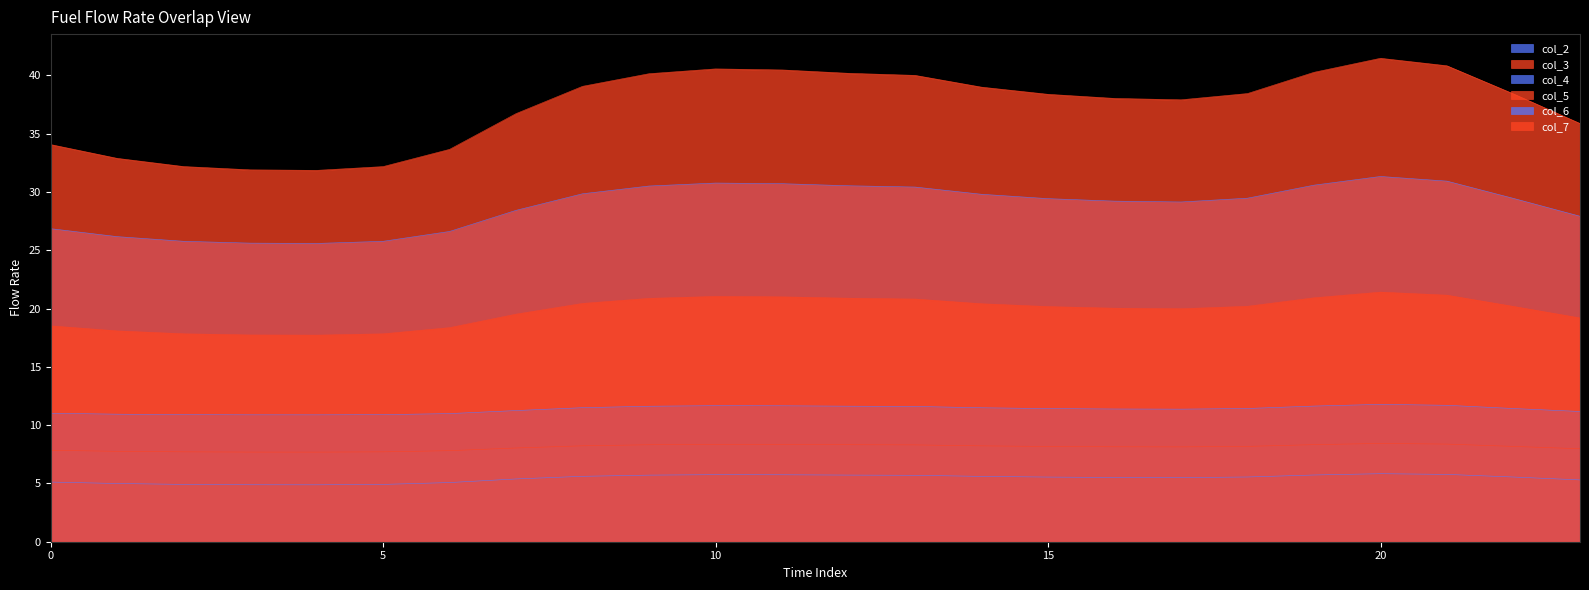

Reading left to right, list all the values displayed in this chart.

col_2: 5.1	5.0	4.9	4.9	4.9	4.9	5.1	5.4	5.6	5.7	5.8	5.7	5.7	5.7	5.6	5.5	5.5	5.5	5.6	5.7	5.8	5.8	5.5	5.3
col_3: 7.8	7.8	7.7	7.7	7.7	7.7	7.8	8.0	8.2	8.3	8.4	8.3	8.3	8.3	8.2	8.2	8.1	8.1	8.2	8.3	8.4	8.4	8.2	8.0
col_4: 26.9	26.2	25.8	25.6	25.6	25.8	26.6	28.4	29.8	30.5	30.8	30.7	30.5	30.4	29.8	29.4	29.2	29.1	29.5	30.6	31.3	30.9	29.5	27.9
col_5: 34.1	32.9	32.2	31.9	31.9	32.2	33.7	36.7	39.1	40.1	40.6	40.5	40.2	40.0	39.0	38.4	38.0	37.9	38.4	40.3	41.5	40.8	38.4	35.9
col_6: 11.0	10.9	10.9	10.9	10.9	10.9	11.0	11.3	11.5	11.6	11.7	11.7	11.6	11.6	11.5	11.4	11.4	11.4	11.4	11.6	11.8	11.7	11.4	11.2
col_7: 18.5	18.1	17.8	17.7	17.7	17.8	18.4	19.5	20.4	20.9	21.0	21.0	20.9	20.8	20.4	20.2	20.0	20.0	20.2	20.9	21.4	21.1	20.2	19.2